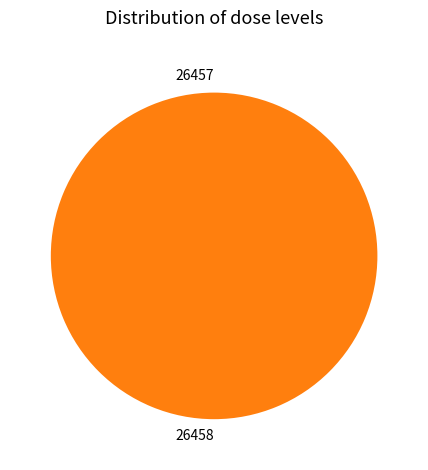

Is 26458 the majority of the pie?

Yes